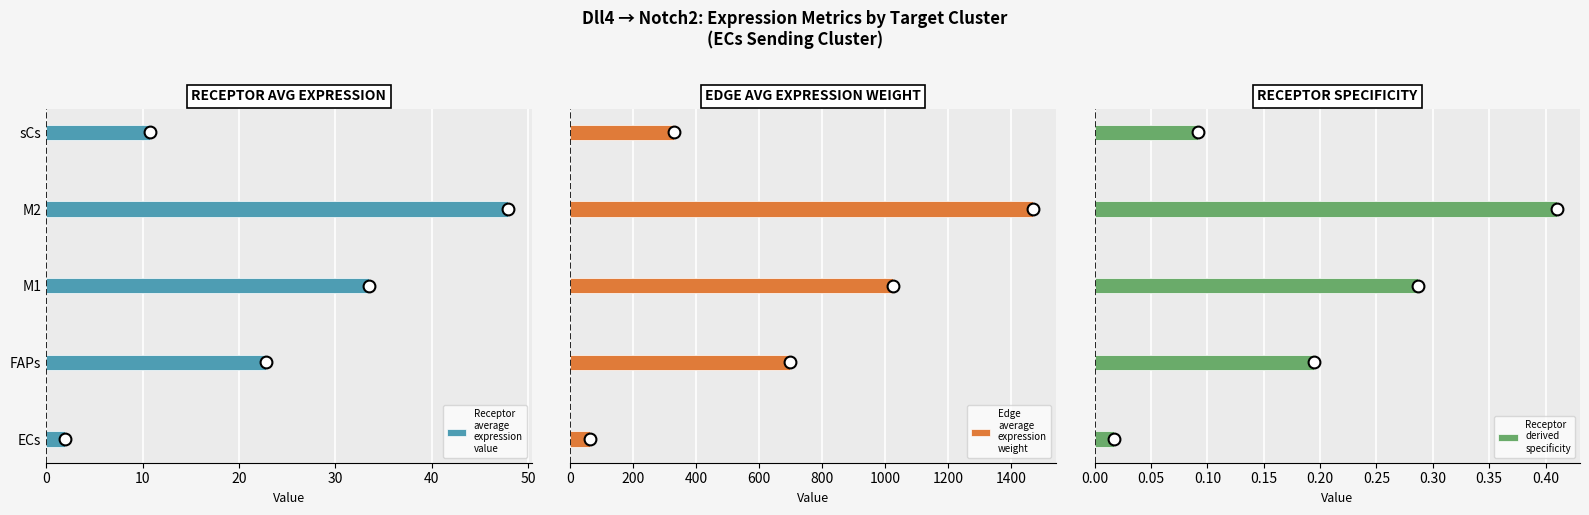

Rank the categories by Receptor average expression value value from lowest to highest.

ECs, sCs, FAPs, M1, M2